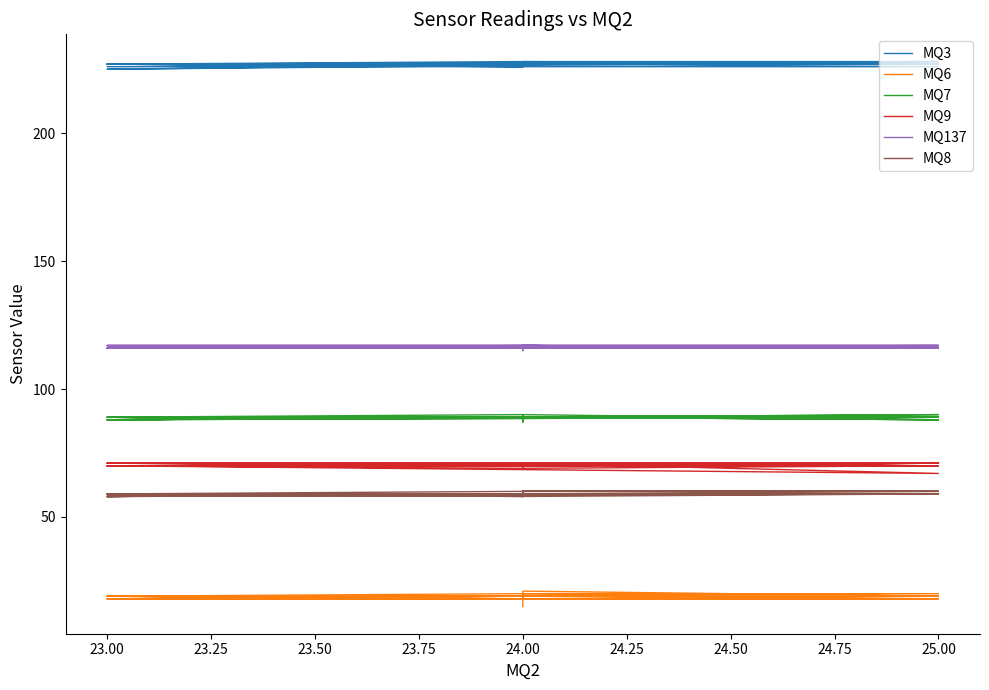

True or false: MQ6 and MQ7 cross at least once.

False